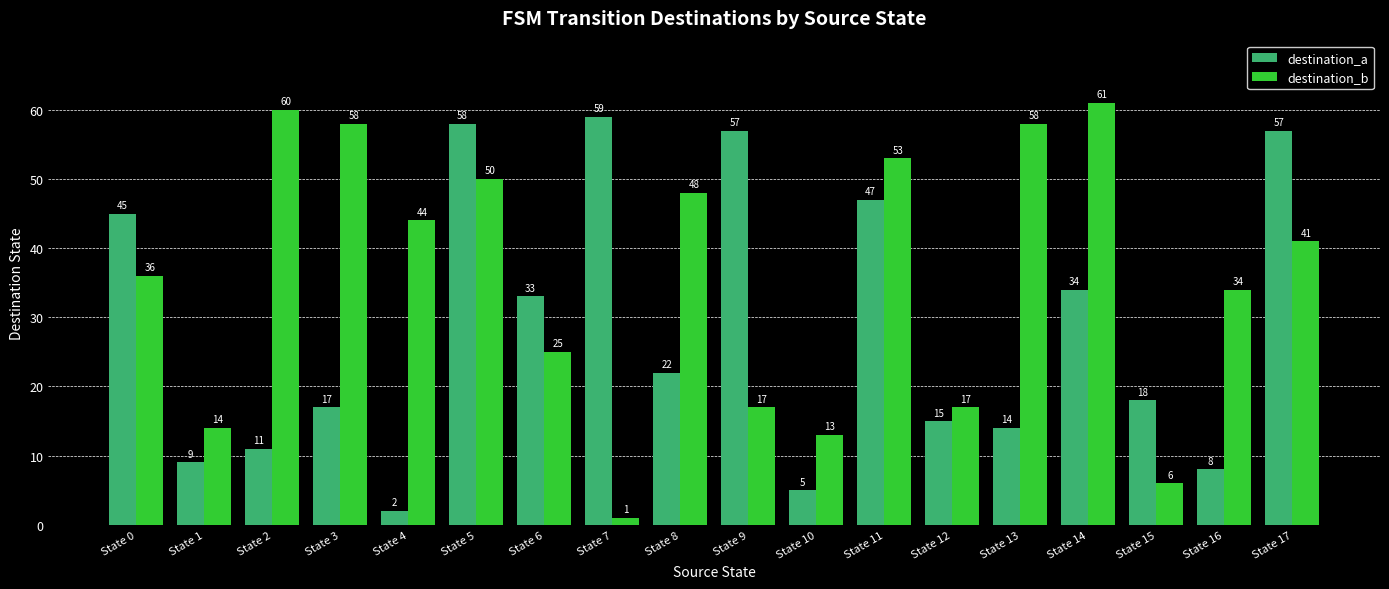

How many groups of bars are there?

18